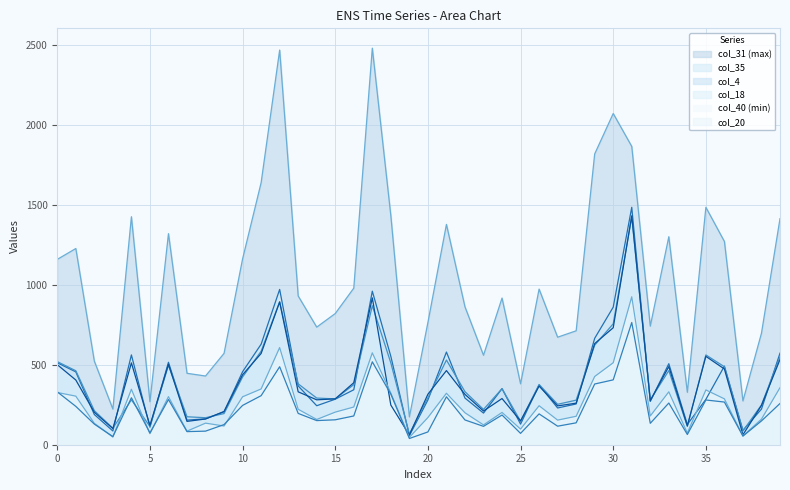

The col_40 series shows 300 at 10. True or false?

True